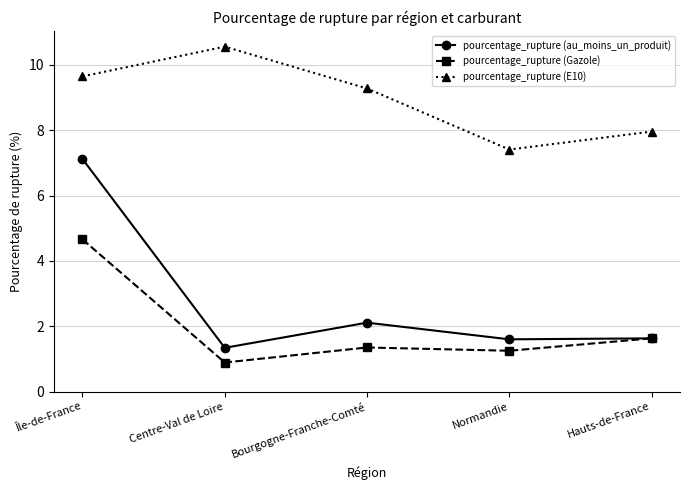

Which series has the widest spread of values?

pourcentage_rupture (au_moins_un_produit)